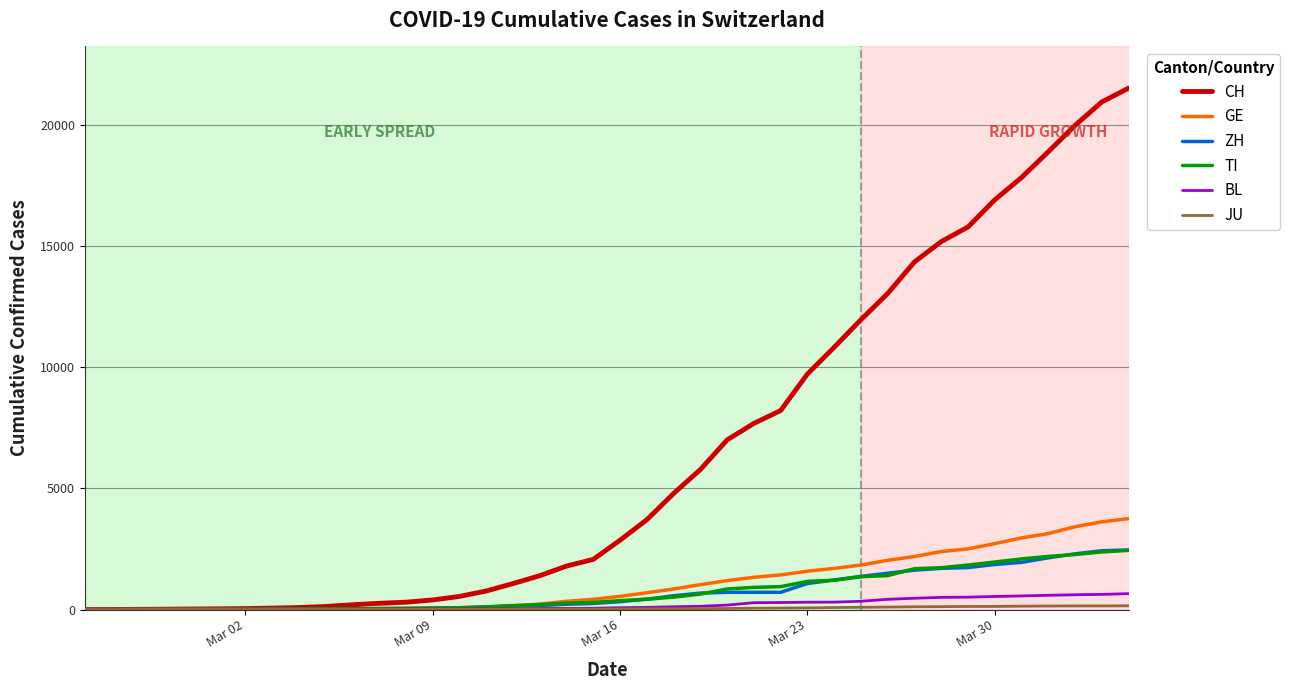

What is the maximum value shown in the chart?

21530